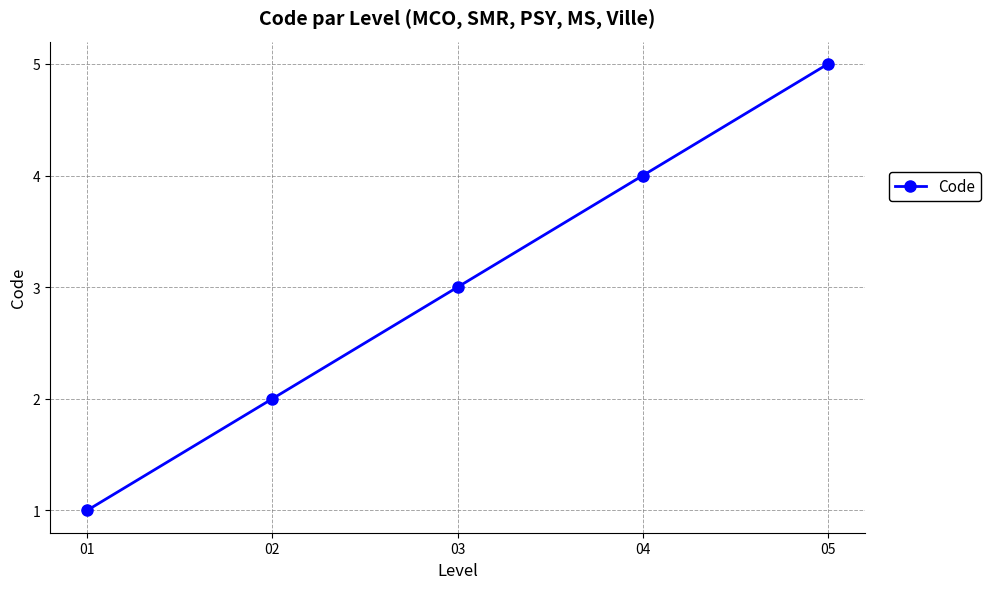

Rank the categories by value from highest to lowest.

05, 04, 03, 02, 01